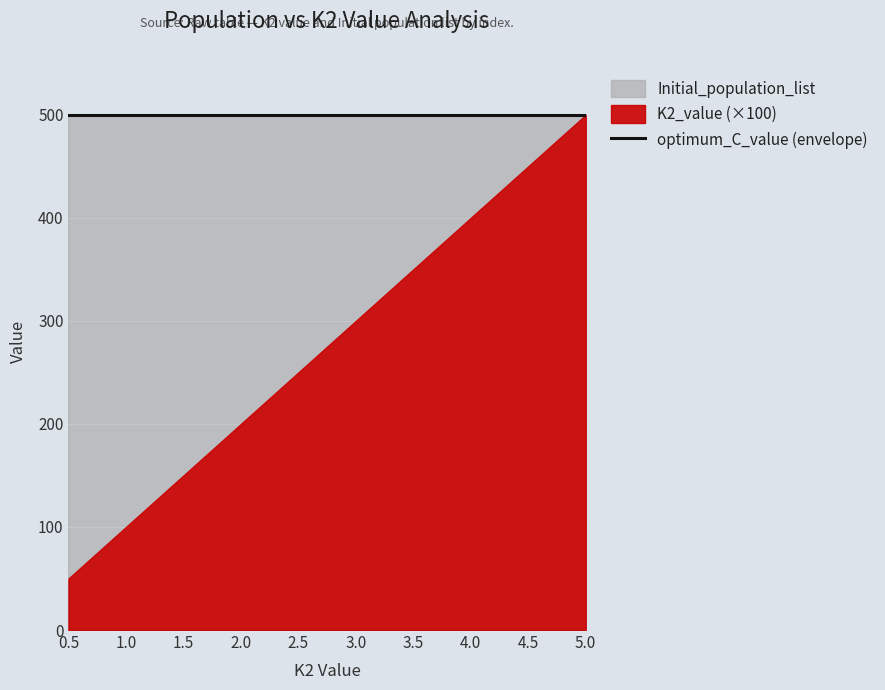

Which series has the widest spread of values?

K2_value